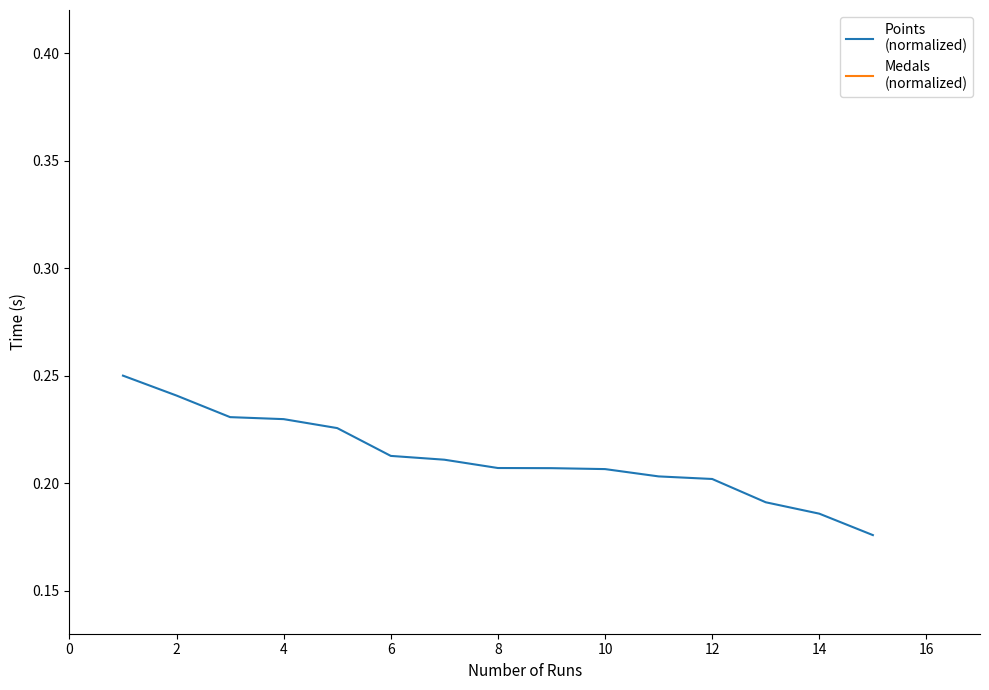

True or false: Points
(normalized) and Medals
(normalized) cross at least once.

False